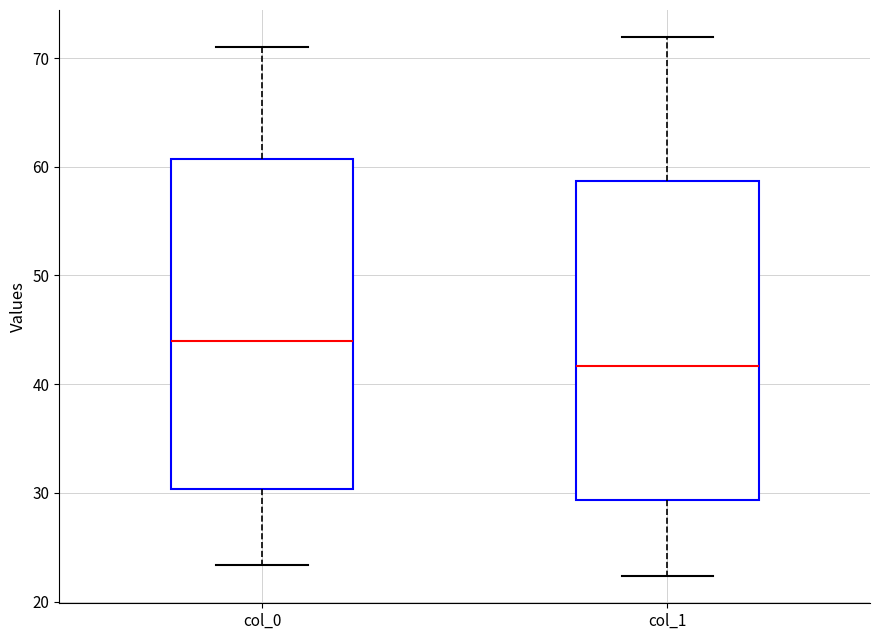

Reading left to right, read every box against the y-axis: the position of its median line, the range the box covers, and the ends of its whiskers. The values are not printed on the chart, so give them approximately, as read against the axis.

col_0: median 44, box 30 to 61, whiskers 23 to 71
col_1: median 42, box 29 to 59, whiskers 22 to 72